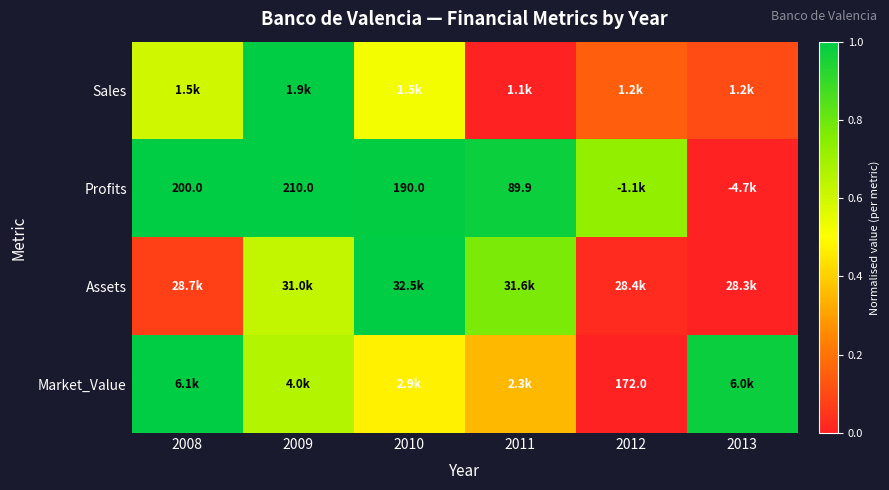

List the labels in order of Sales value, smallest first.

2011, 2013, 2012, 2010, 2008, 2009